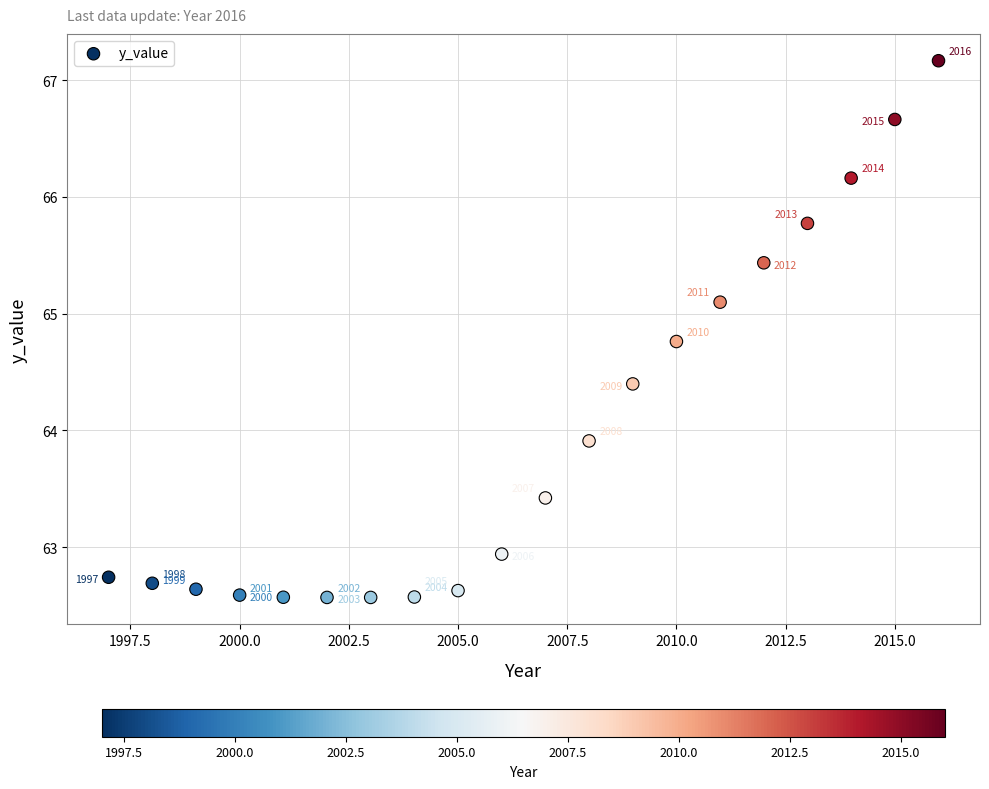

What is the range of X values (max minus min)?

19.0